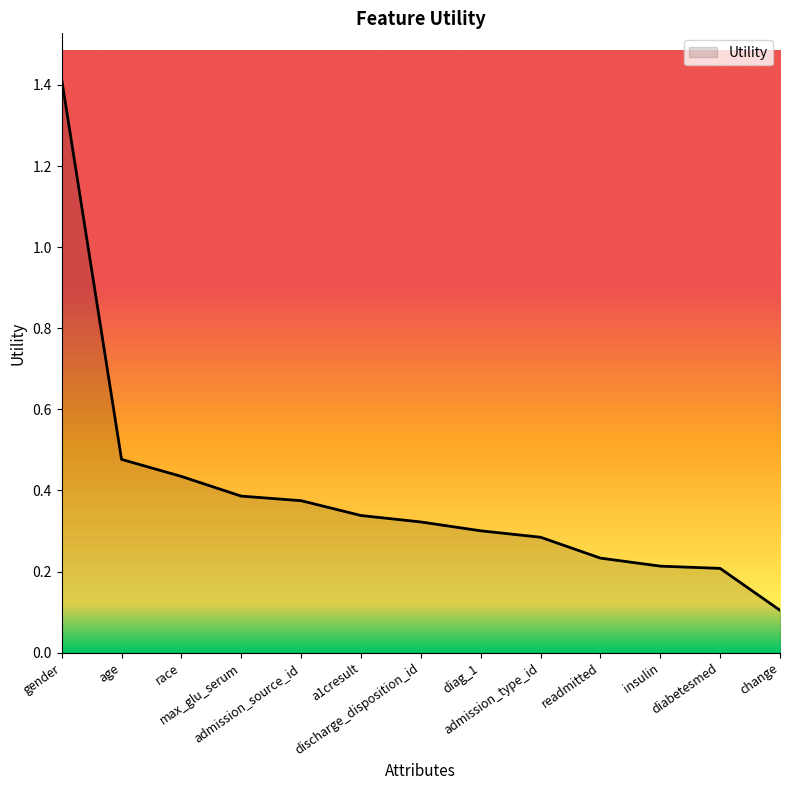

The value at readmitted is 0.2. True or false?

True